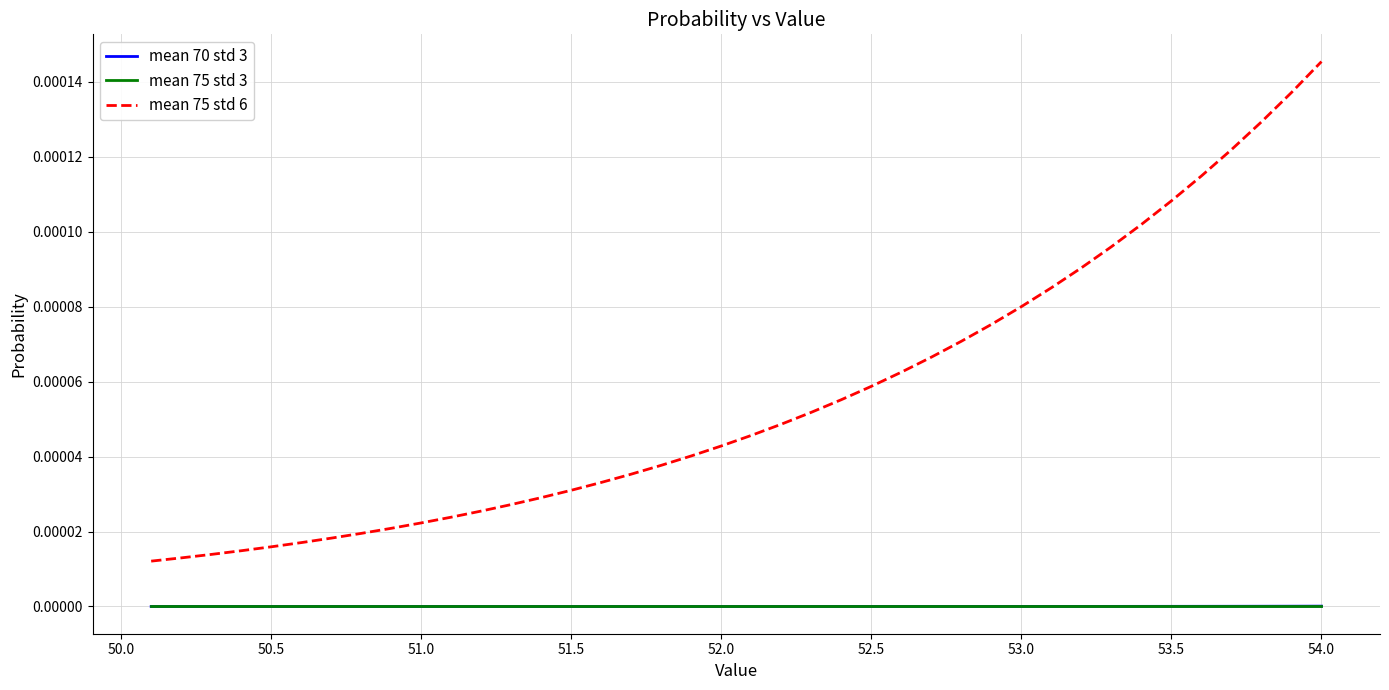

True or false: mean 75 std 6 and mean 70 std 3 cross at least once.

False